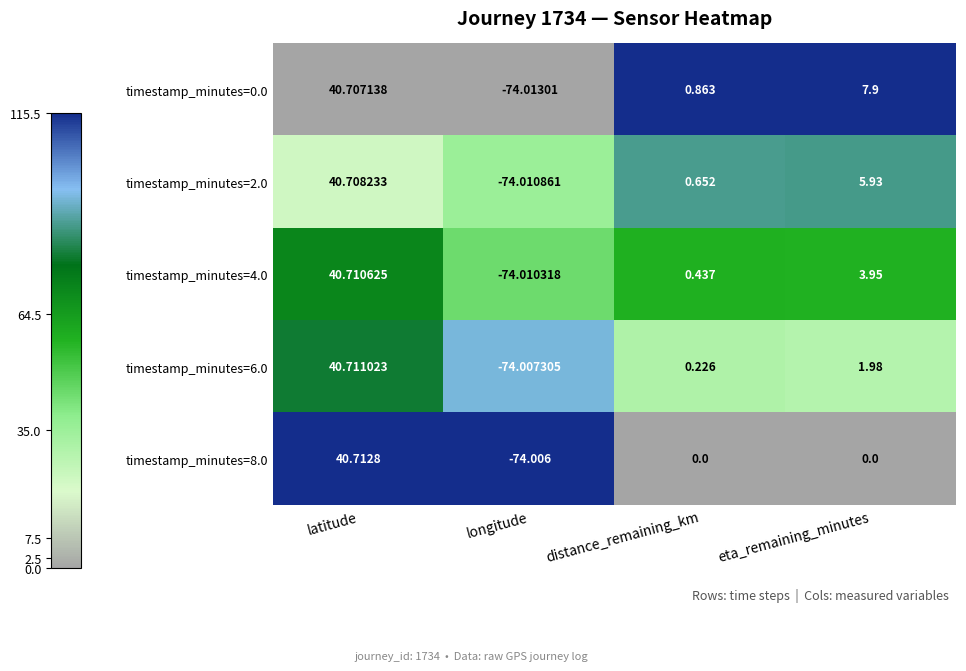

What is the spread (max minus min) of values at eta_remaining_minutes?

7.9